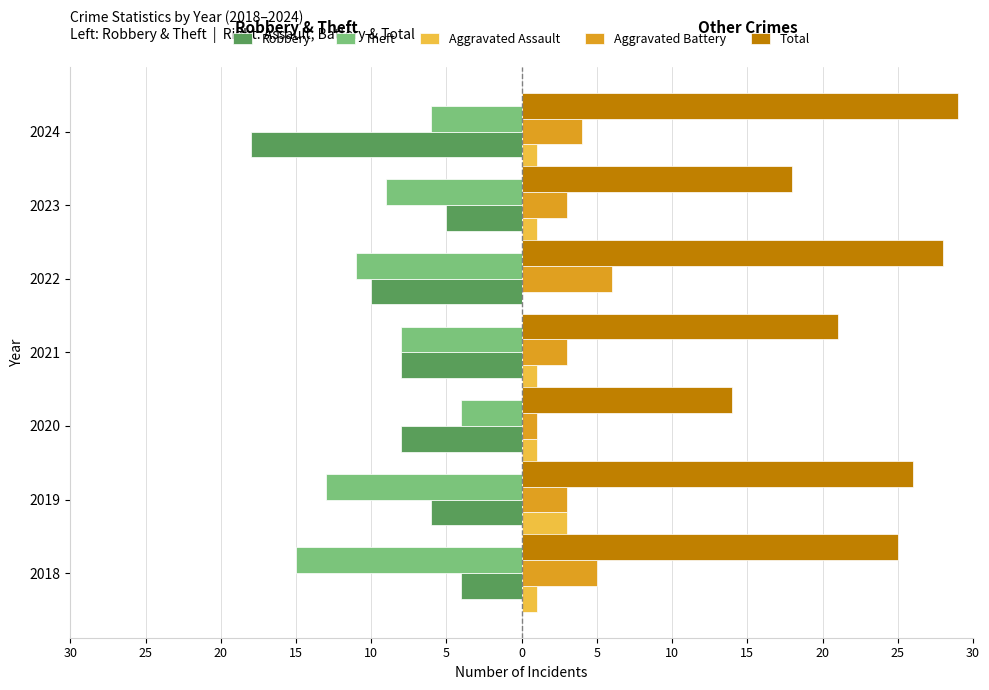

Which series has the largest total across all categories?

Total